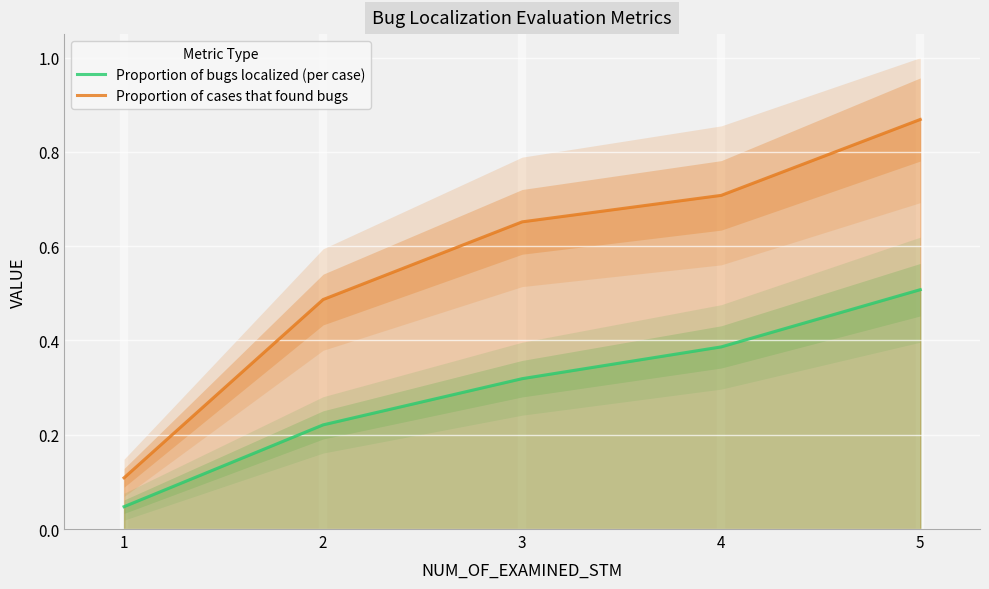

Is this an area chart (filled region under the line)?

No